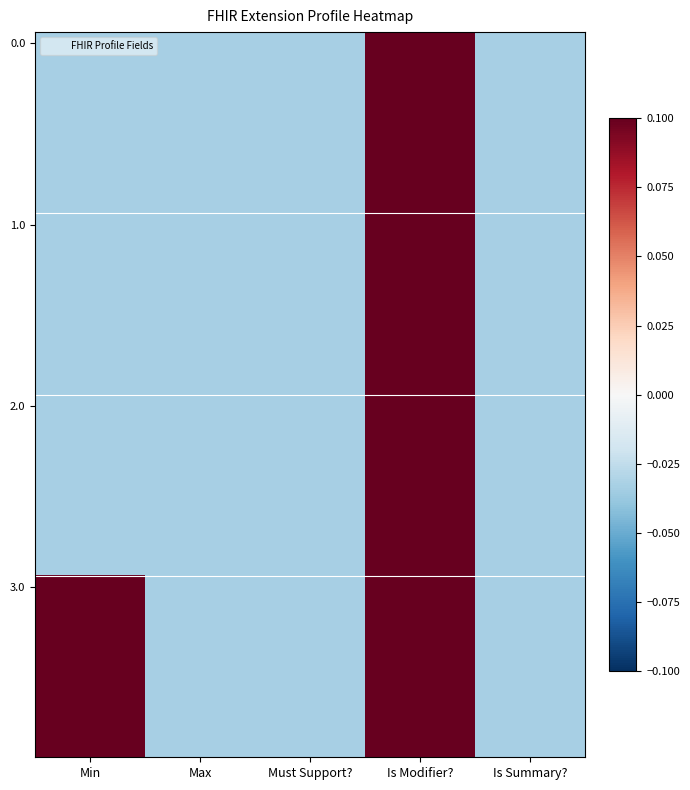

What is the total value across all series at Is Modifier??

3.2